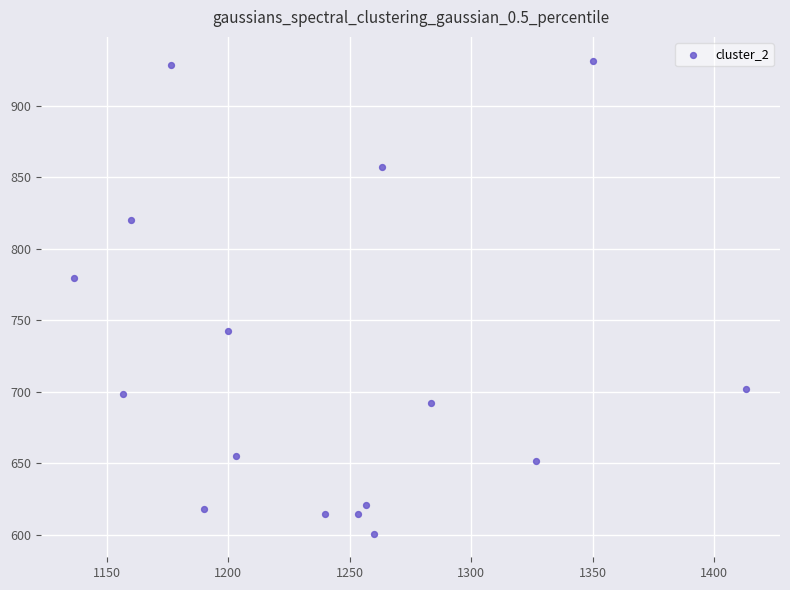

What is the range of X values (max minus min)?

276.7